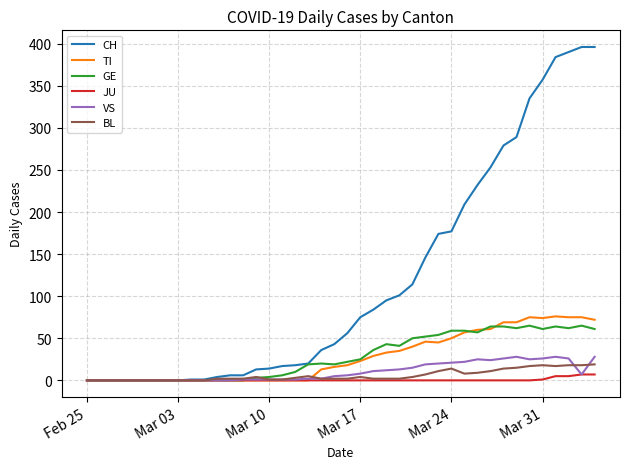

What is the greatest value displayed?

396